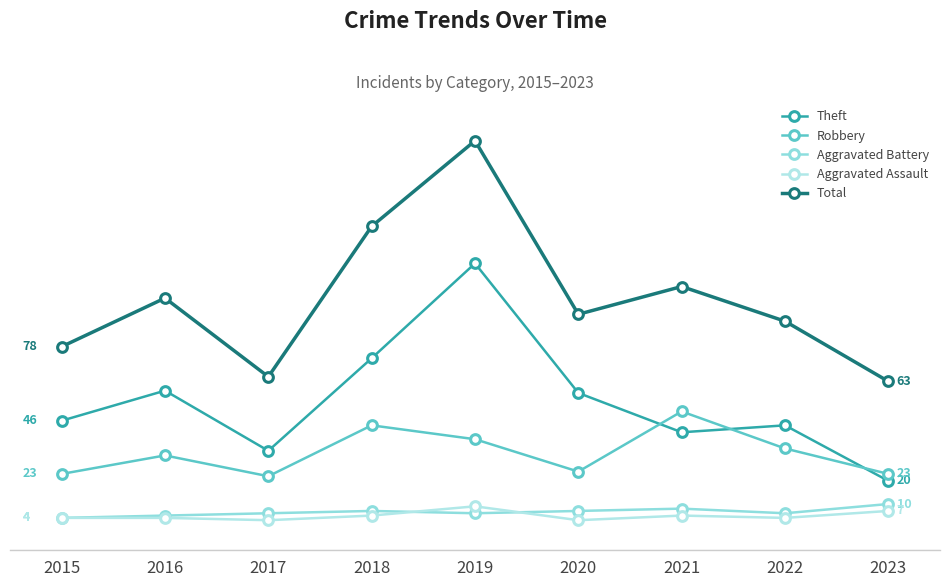

At 2020, list the series in order from smallest to largest.

Aggravated Assault, Aggravated Battery, Robbery, Theft, Total